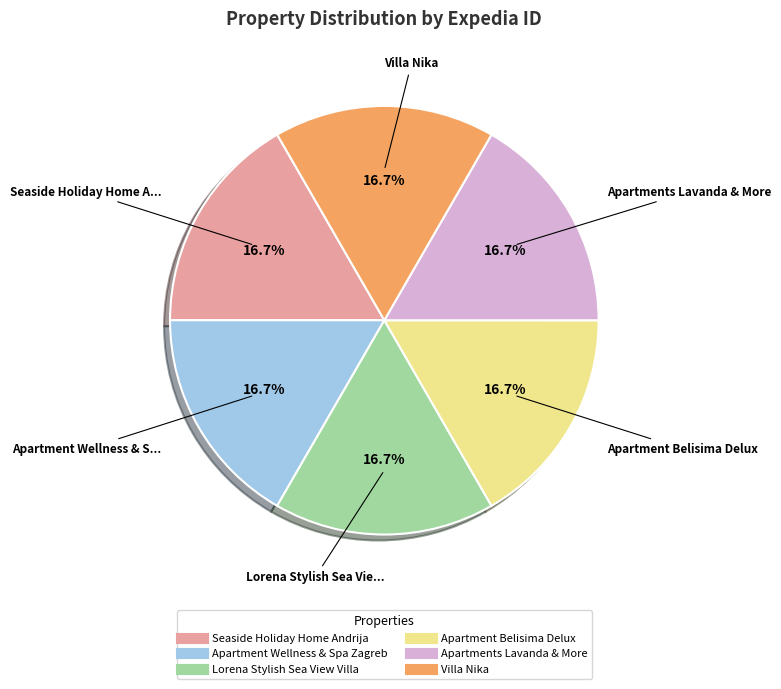

How many segments does this pie chart have?

6